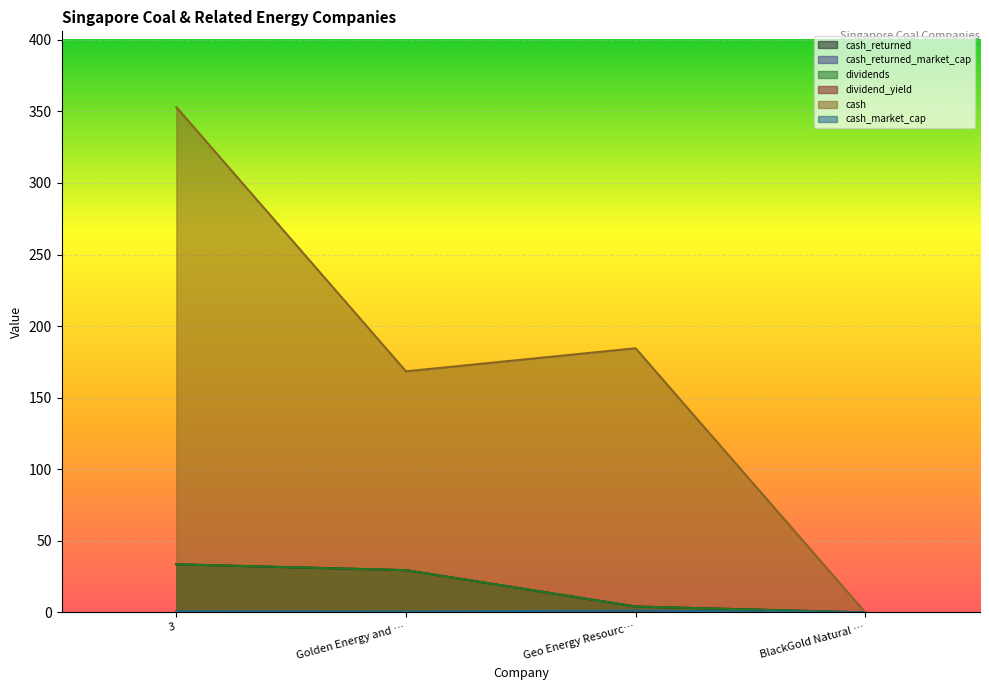

Reading left to right, transcribe all the data shown in this chart.

cash_returned: 33.6	29.5	4.1	0.0
cash_returned_market_cap: 0.1	0.1	0.0	0.0
dividends: 33.6	29.5	4.1	0.0
dividend_yield: 0.1	0.1	0.0	0.0
cash: 353.0	168.4	184.5	0.1
cash_market_cap: 0.8	0.6	1.2	0.0